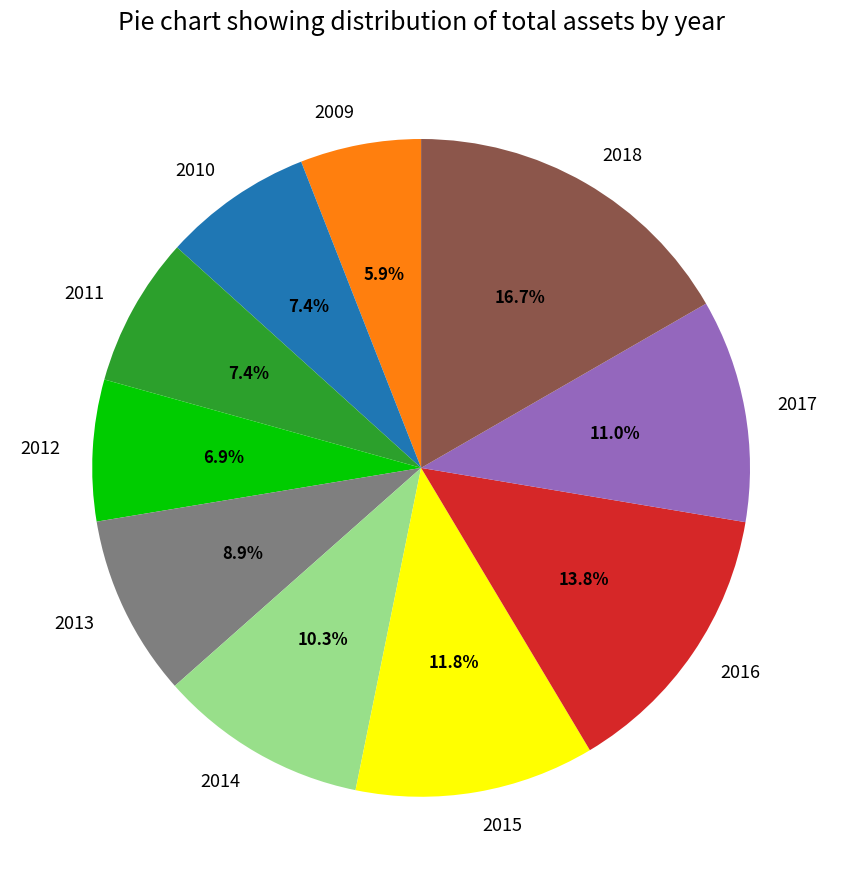

The 2012 slice represents 16% of the pie. True or false?

False